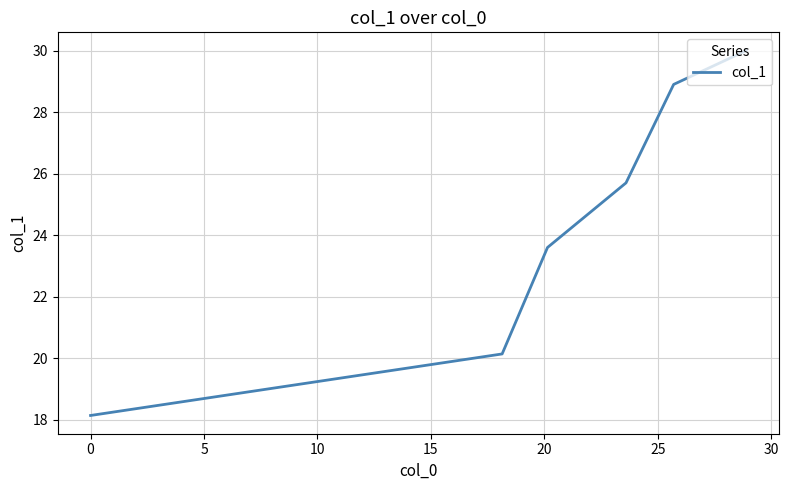

What is the difference between the maximum and minimum values?

11.9